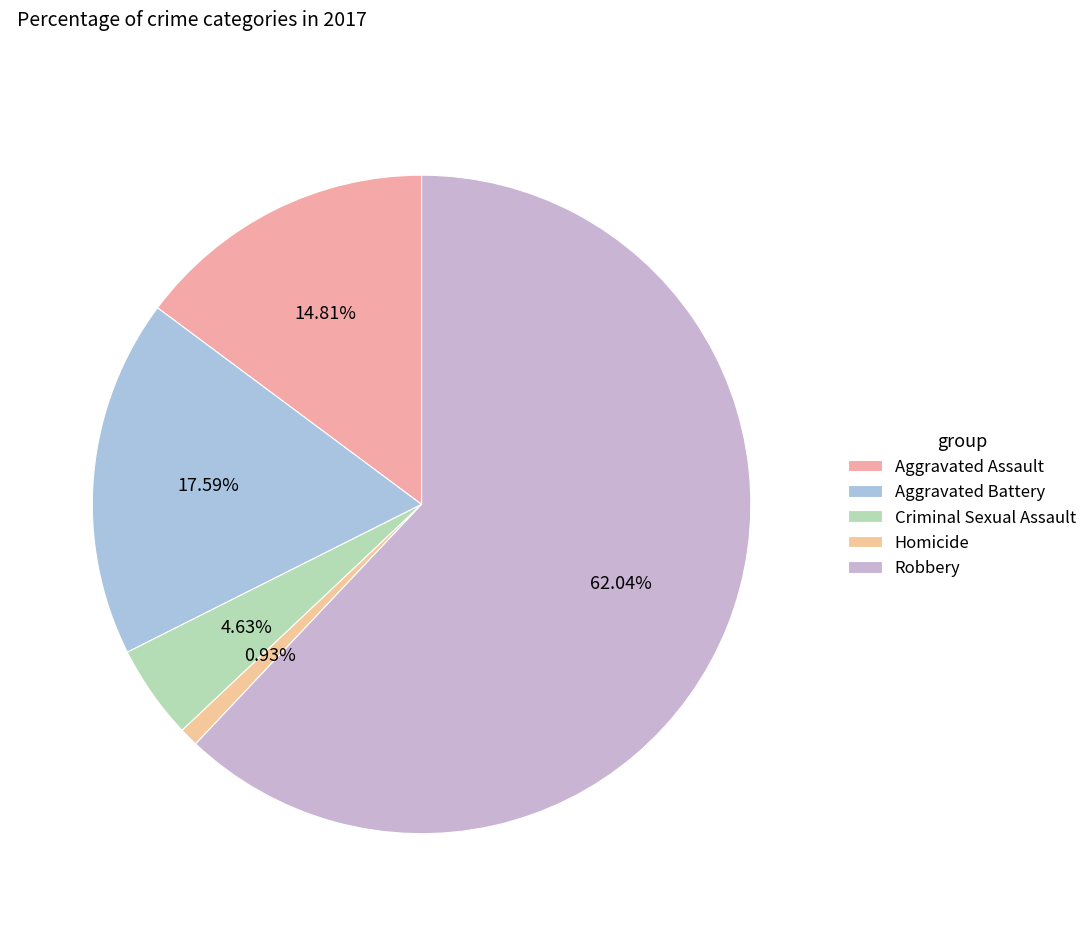

True or false: Aggravated Battery accounts for 10% of the total.

False